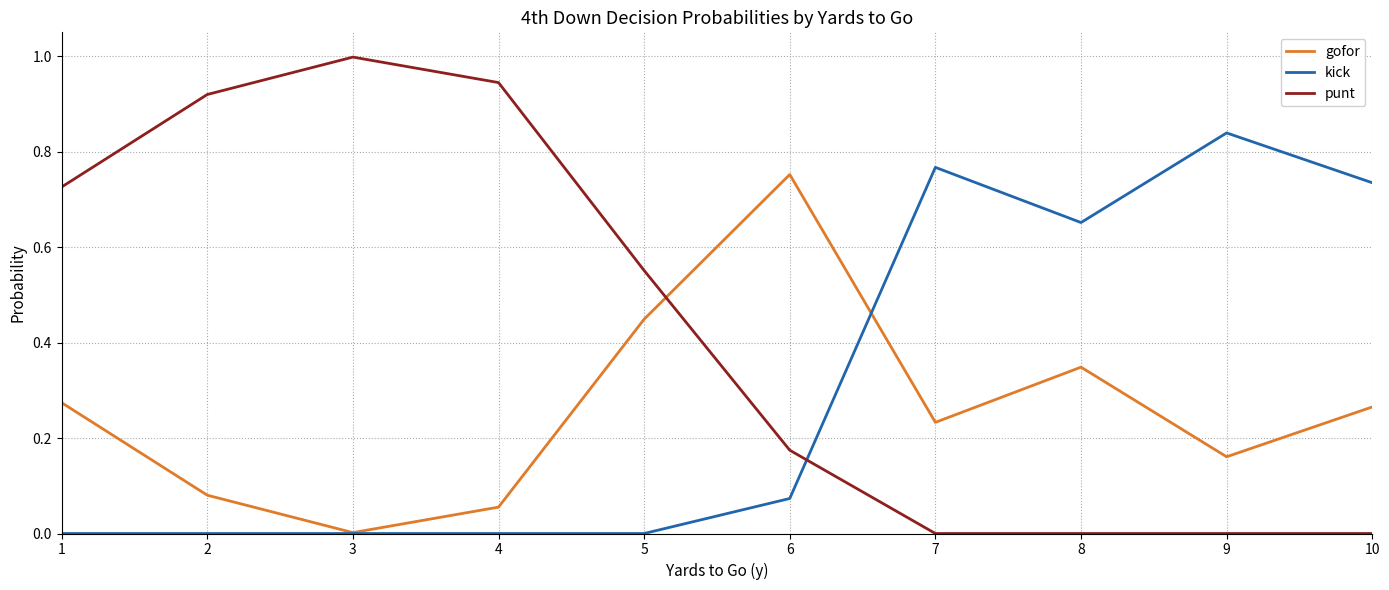

Between which two adjacent categories do gofor and punt first intersect?

5 and 6